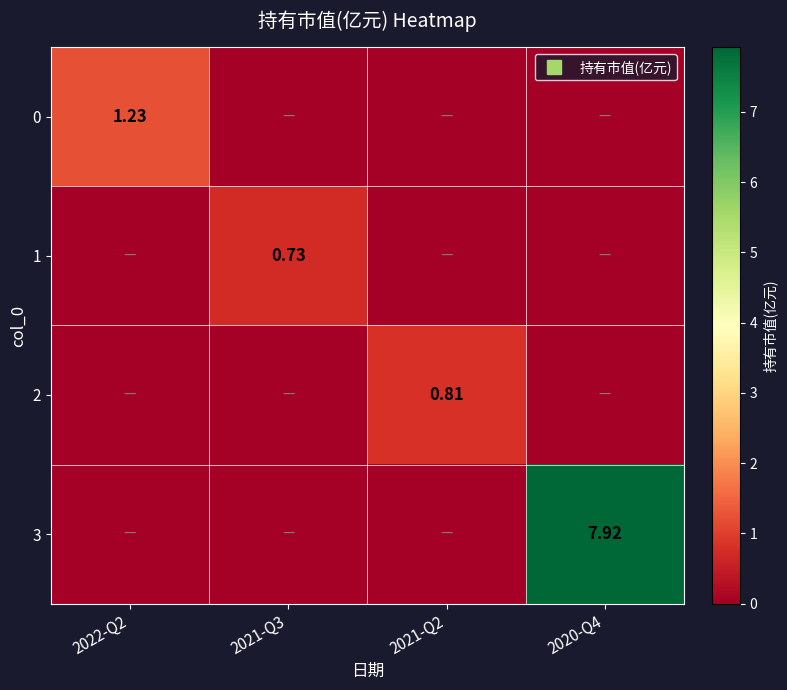

Where is 3 nearest to the value 3?

2022-Q2